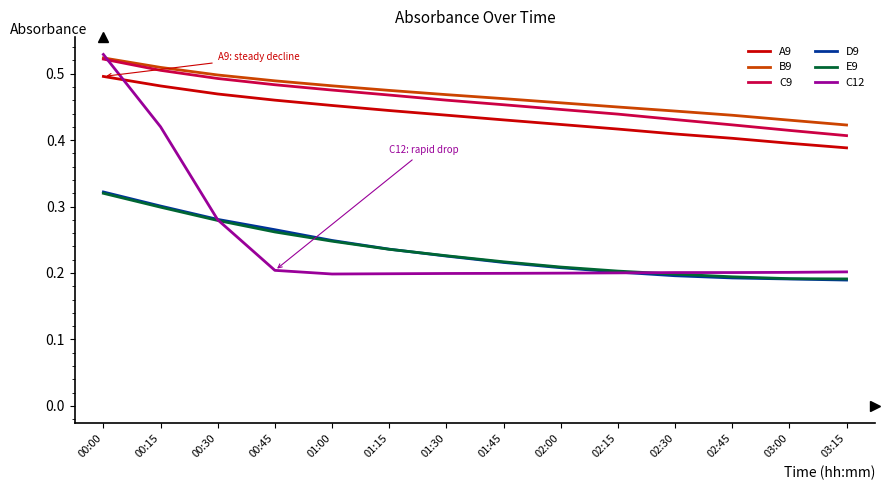

True or false: E9 and A9 intersect in this chart.

False